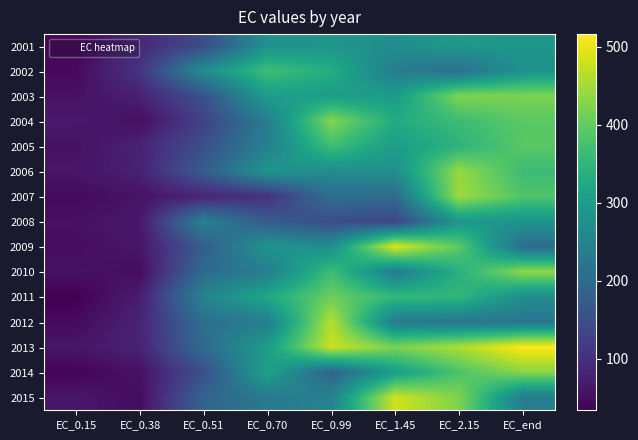

Reading right to left, extract all data points from this chart.

2001: EC_end=284.6	EC_2.15=292.0	EC_1.45=271.8	EC_0.99=284.2	EC_0.70=278.3	EC_0.51=144.0	EC_0.38=88.0	EC_0.15=40.4
2002: EC_end=280.0	EC_2.15=210.6	EC_1.45=235.4	EC_0.99=333.5	EC_0.70=368.2	EC_0.51=270.7	EC_0.38=107.9	EC_0.15=46.7
2003: EC_end=421.2	EC_2.15=422.5	EC_1.45=298.5	EC_0.99=299.4	EC_0.70=302.3	EC_0.51=155.4	EC_0.38=77.3	EC_0.15=54.7
2004: EC_end=393.7	EC_2.15=364.4	EC_1.45=328.1	EC_0.99=428.1	EC_0.70=237.2	EC_0.51=127.0	EC_0.38=51.6	EC_0.15=68.8
2005: EC_end=392.0	EC_2.15=344.4	EC_1.45=300.8	EC_0.99=366.9	EC_0.70=244.5	EC_0.51=151.2	EC_0.38=80.6	EC_0.15=55.2
2006: EC_end=363.4	EC_2.15=440.8	EC_1.45=273.7	EC_0.99=268.1	EC_0.70=286.9	EC_0.51=174.2	EC_0.38=77.7	EC_0.15=60.1
2007: EC_end=384.1	EC_2.15=445.6	EC_1.45=203.0	EC_0.99=209.0	EC_0.70=103.2	EC_0.51=82.5	EC_0.38=57.9	EC_0.15=46.6
2008: EC_end=283.3	EC_2.15=288.7	EC_1.45=132.2	EC_0.99=147.7	EC_0.70=171.4	EC_0.51=246.9	EC_0.38=65.8	EC_0.15=53.4
2009: EC_end=201.9	EC_2.15=393.2	EC_1.45=490.3	EC_0.99=269.7	EC_0.70=284.9	EC_0.51=175.5	EC_0.38=62.3	EC_0.15=50.5
2010: EC_end=435.2	EC_2.15=338.7	EC_1.45=234.2	EC_0.99=366.6	EC_0.70=239.3	EC_0.51=200.9	EC_0.38=49.9	EC_0.15=55.6
2011: EC_end=267.2	EC_2.15=353.3	EC_1.45=353.9	EC_0.99=408.0	EC_0.70=323.7	EC_0.51=250.5	EC_0.38=72.7	EC_0.15=33.6
2012: EC_end=223.3	EC_2.15=223.2	EC_1.45=232.6	EC_0.99=463.2	EC_0.70=240.2	EC_0.51=207.0	EC_0.38=82.0	EC_0.15=46.9
2013: EC_end=515.9	EC_2.15=457.1	EC_1.45=420.6	EC_0.99=477.7	EC_0.70=299.8	EC_0.51=202.5	EC_0.38=80.3	EC_0.15=61.4
2014: EC_end=430.2	EC_2.15=380.5	EC_1.45=299.6	EC_0.99=187.0	EC_0.70=308.7	EC_0.51=150.5	EC_0.38=56.4	EC_0.15=38.1
2015: EC_end=235.4	EC_2.15=422.2	EC_1.45=481.7	EC_0.99=248.8	EC_0.70=228.1	EC_0.51=189.0	EC_0.38=49.4	EC_0.15=62.4